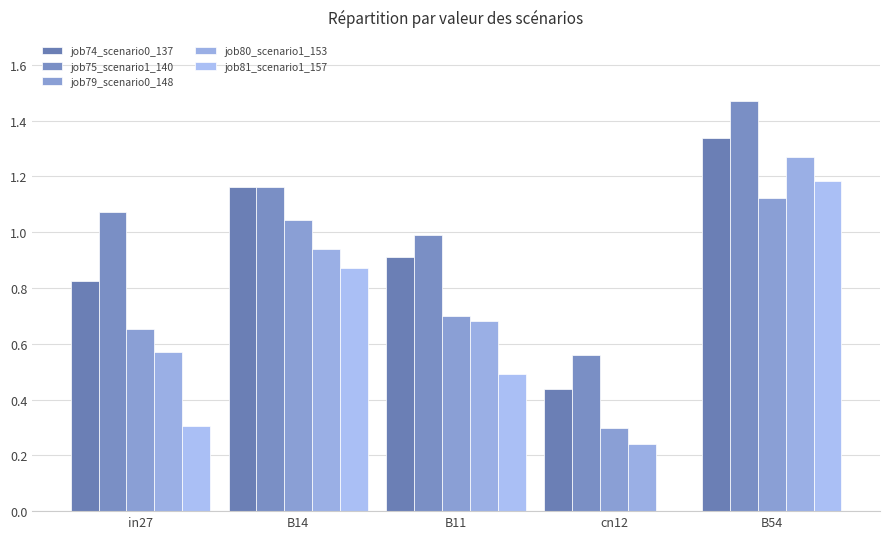

Is the value of job79_scenario0_148 at B11 greater than the value of job74_scenario0_137 at B54?

No